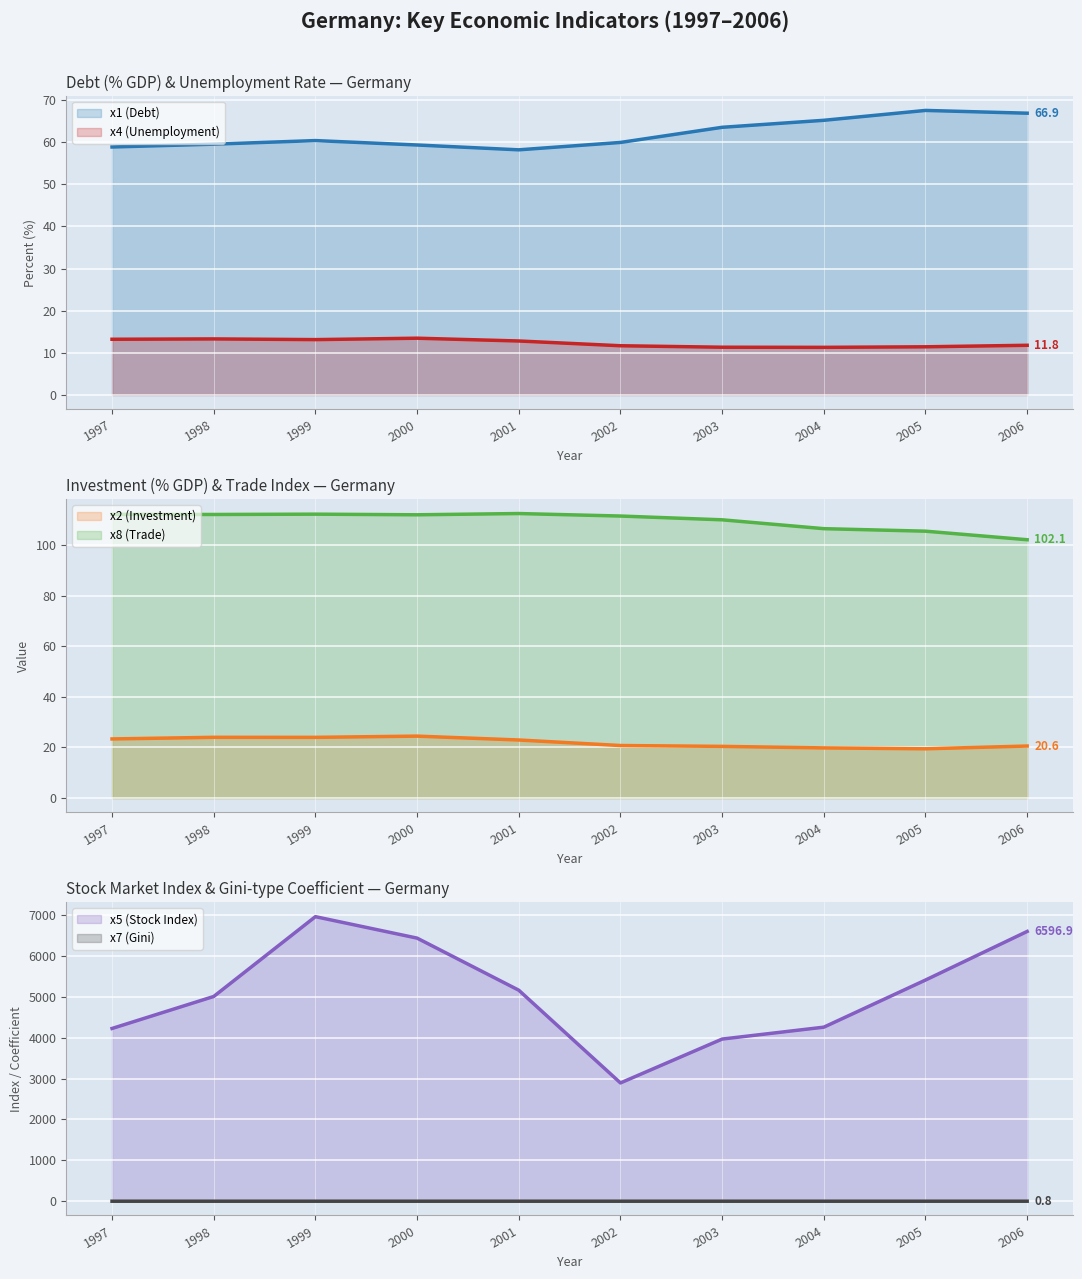

What is the difference between the x2 (Investment) values at 2001 and 2004?

3.1